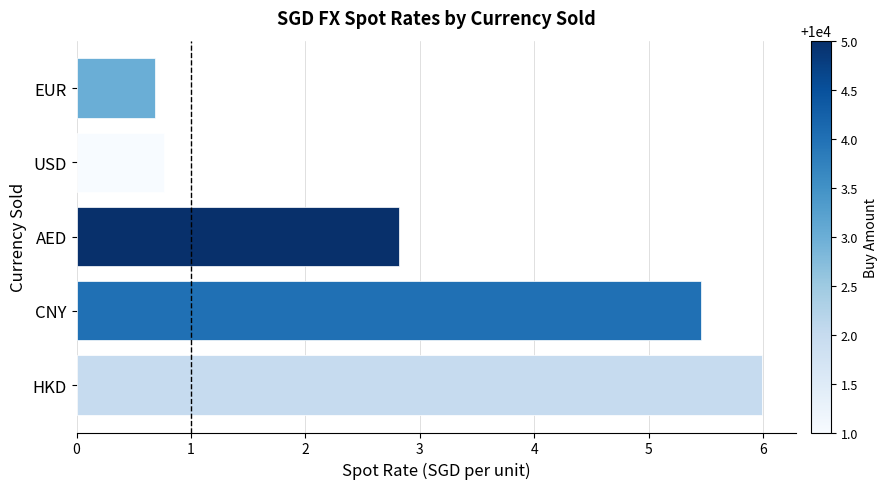

What is the average value?

3.1